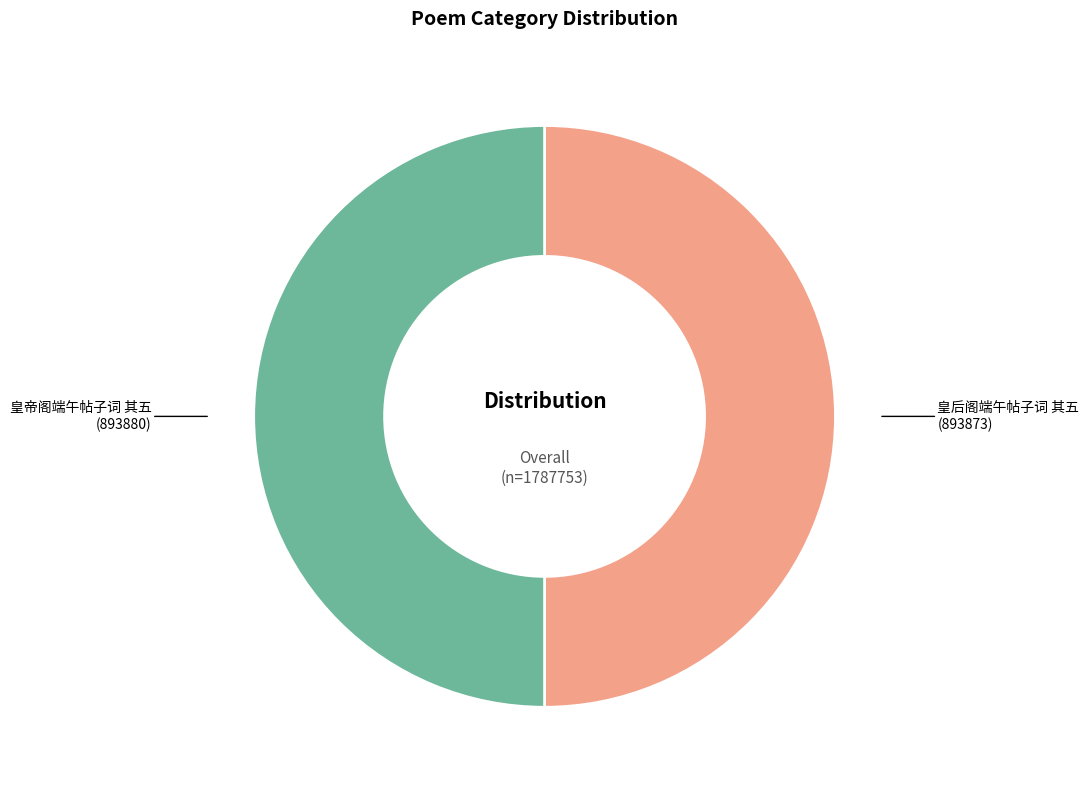

Is the sum of 皇帝阁端午帖子词 其五 (893880) and 皇后阁端午帖子词 其五 (893873) greater than half?

Yes